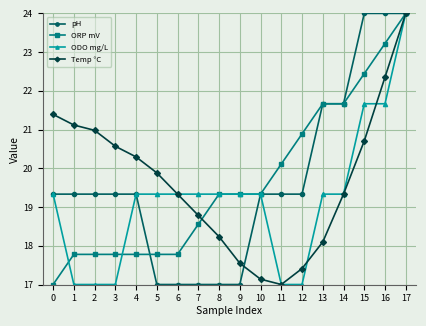

What is the difference between the highest and lowest values at 12?

3.9